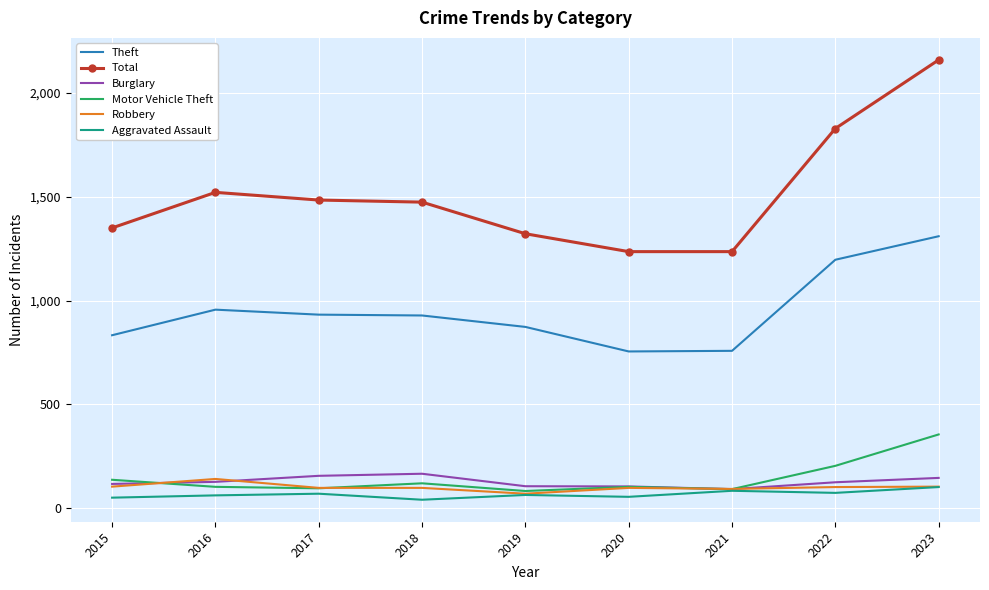

At which label is Motor Vehicle Theft closest to 220?

2022